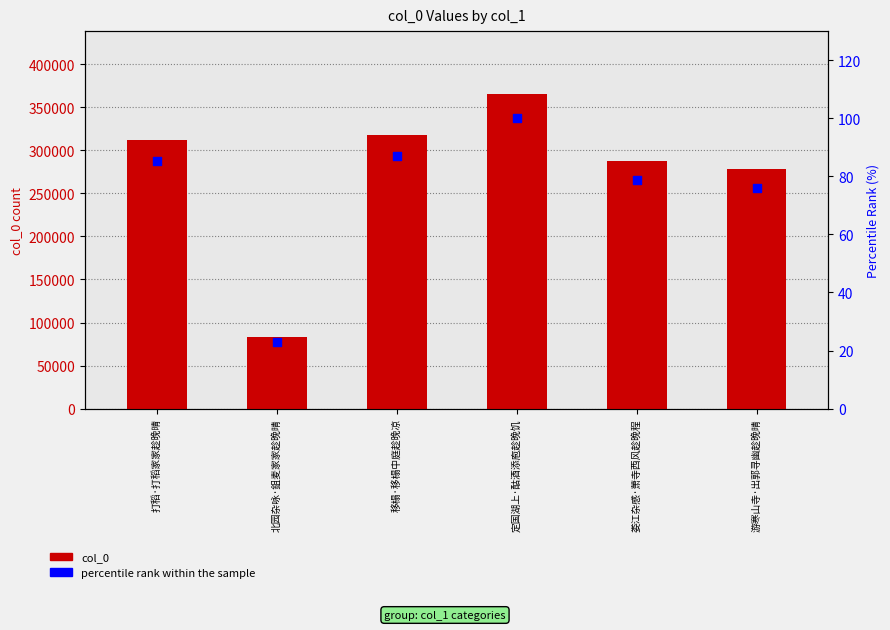

What are all the series names shown in the legend?

col_0, percentile rank within the sample